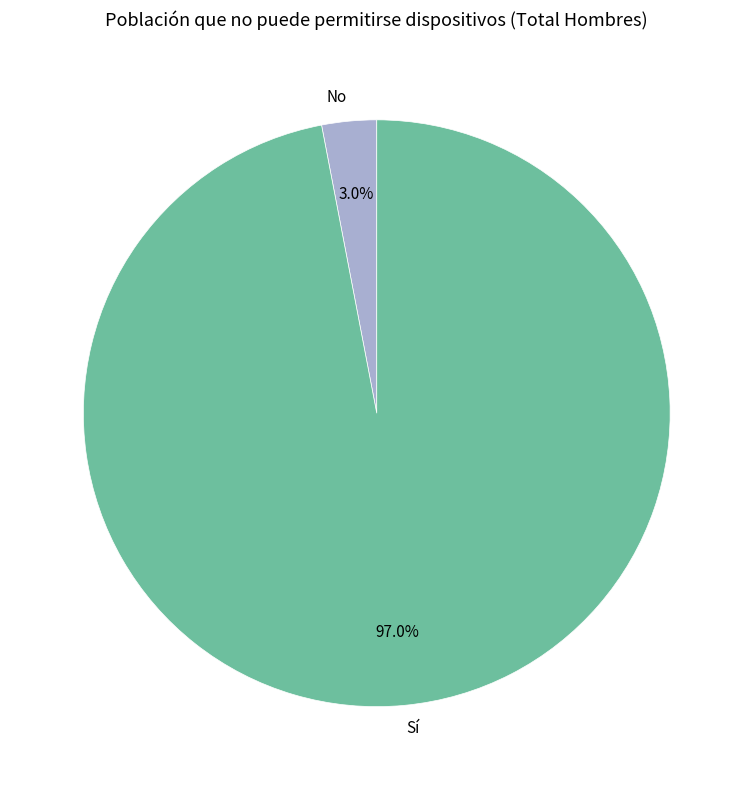

What is the largest slice in the pie chart?

Sí